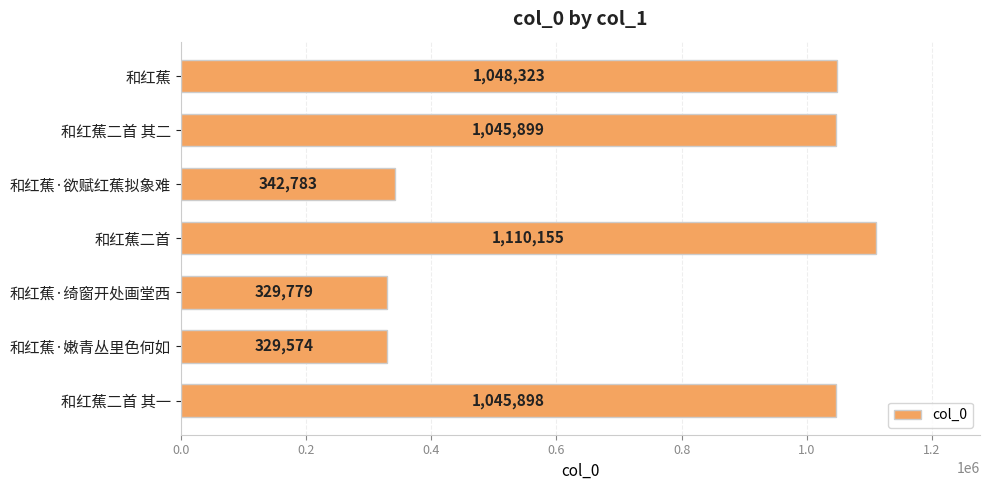

What is the sum of the values at 和红蕉 and 和红蕉·欲赋红蕉拟象难?

1391106